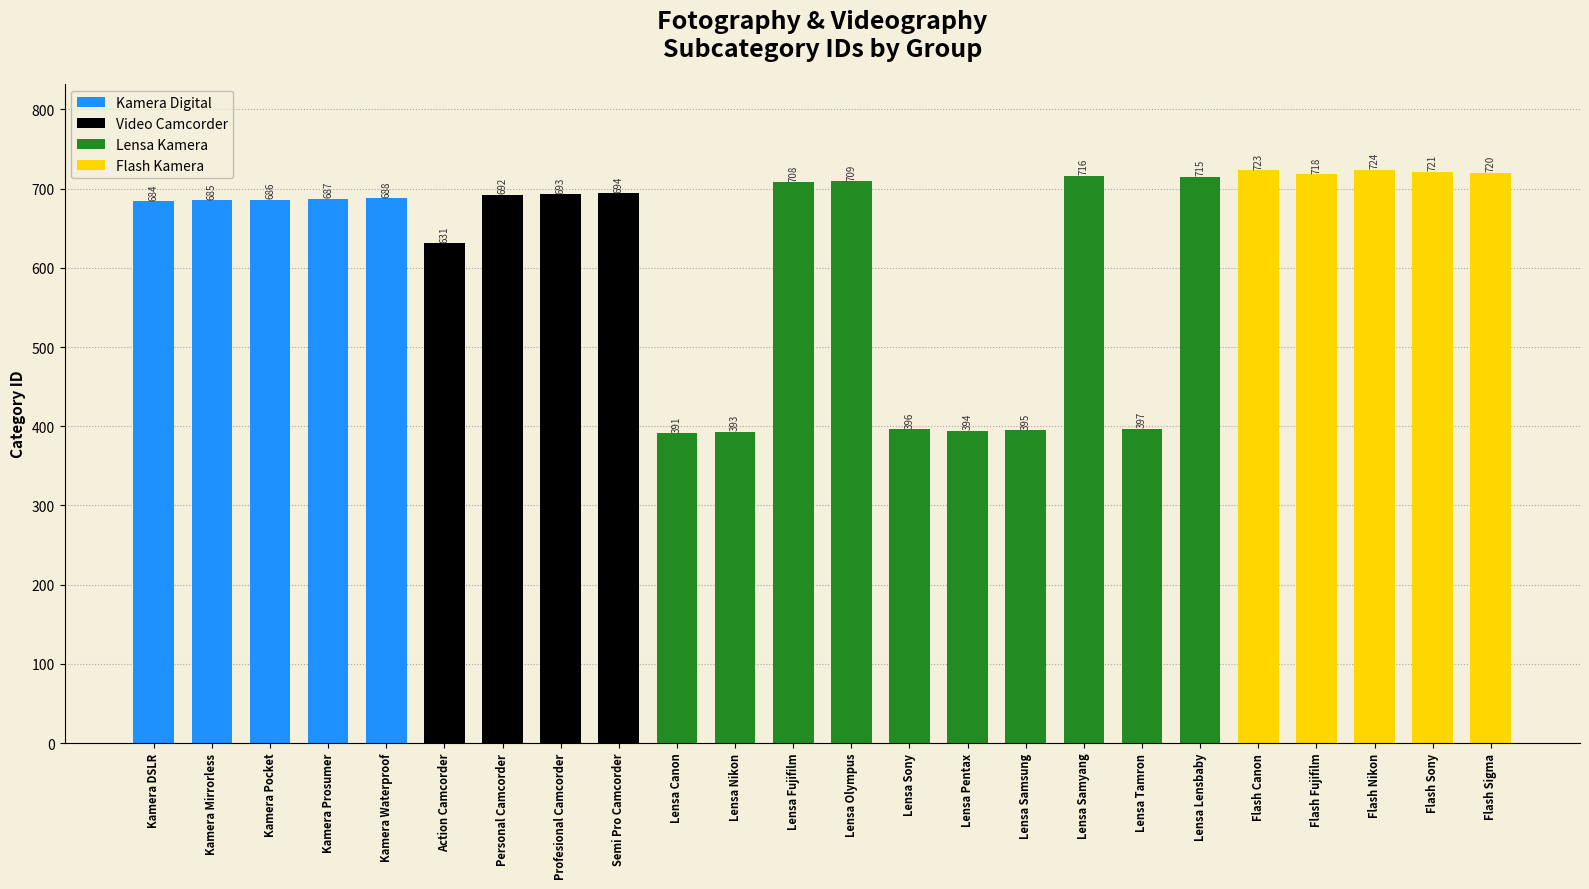

How many bars are there in total?

24